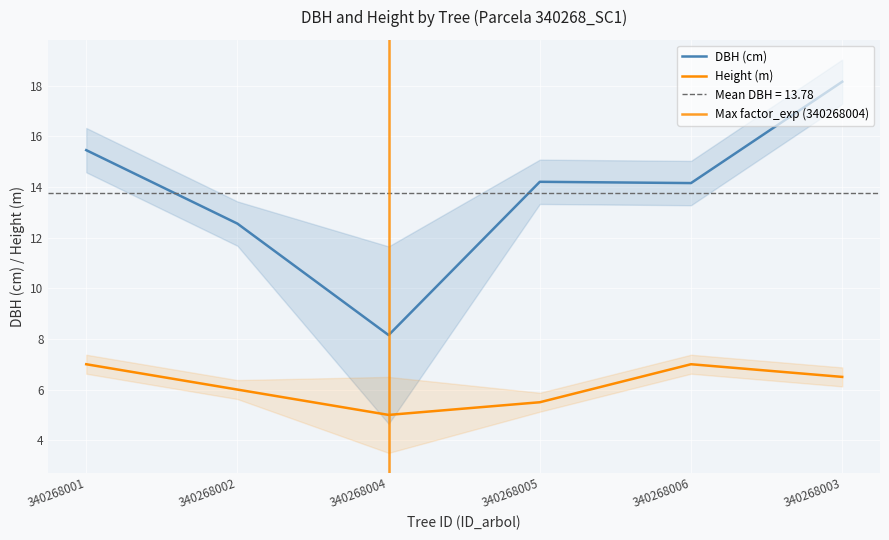

Which series has the widest spread of values?

dbh